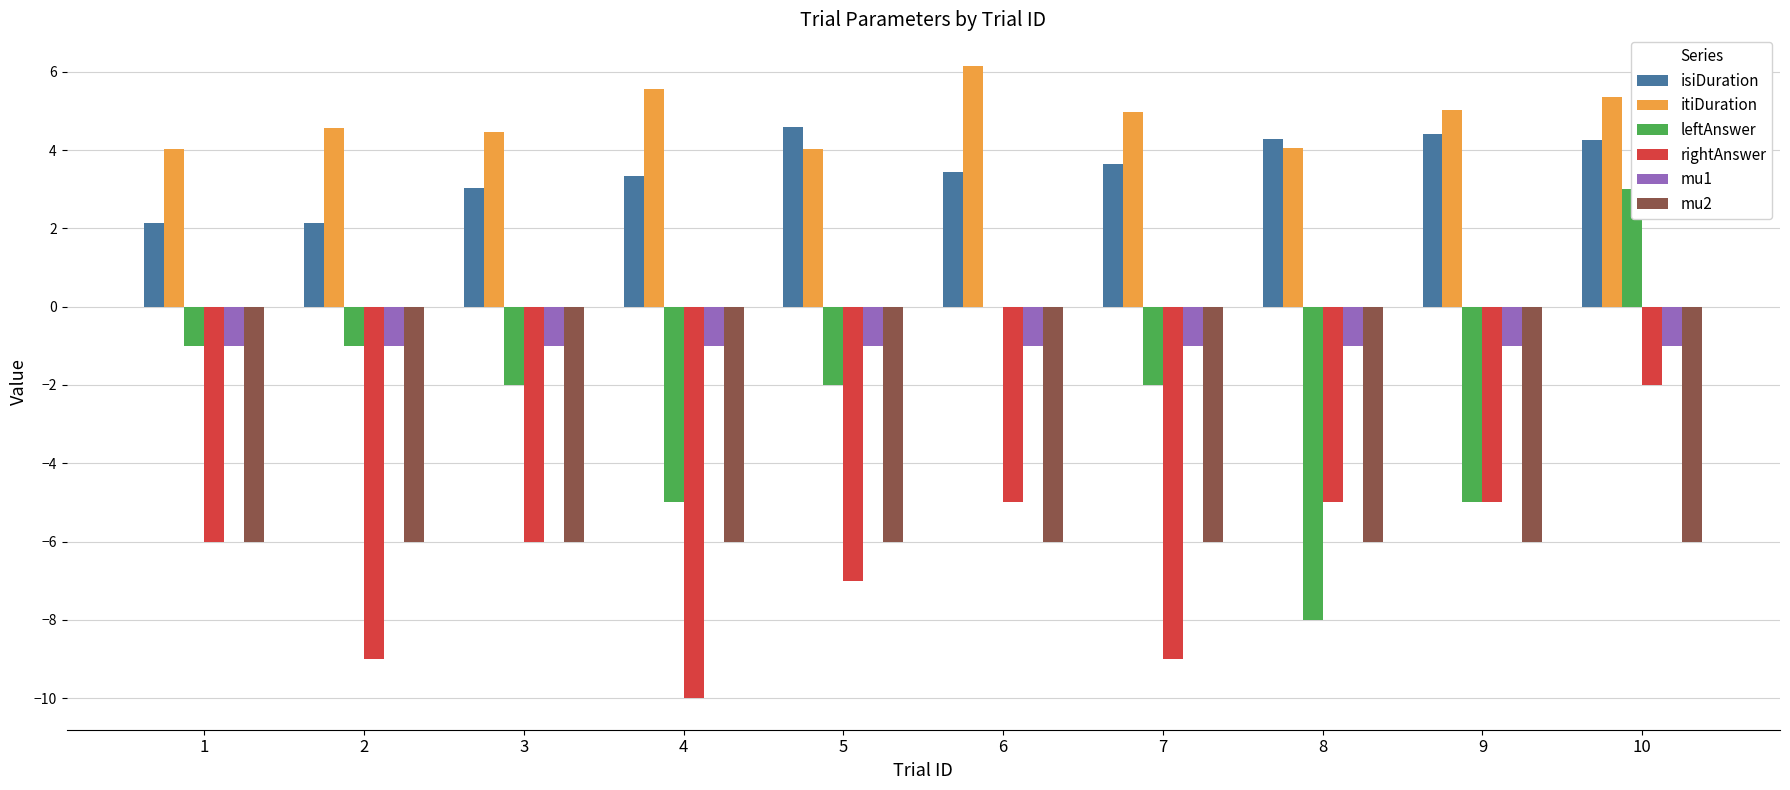

What is the value of the isiDuration bar at the 9th from the left?

4.4